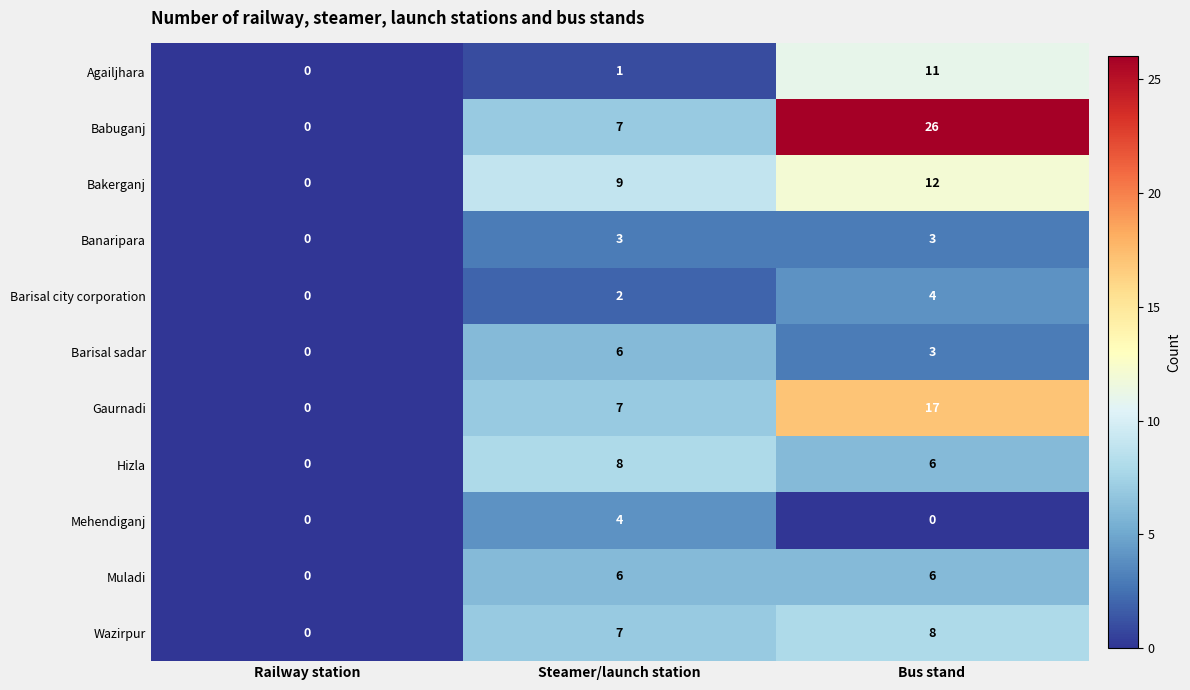

What is the total value across all series at Bus stand?

96